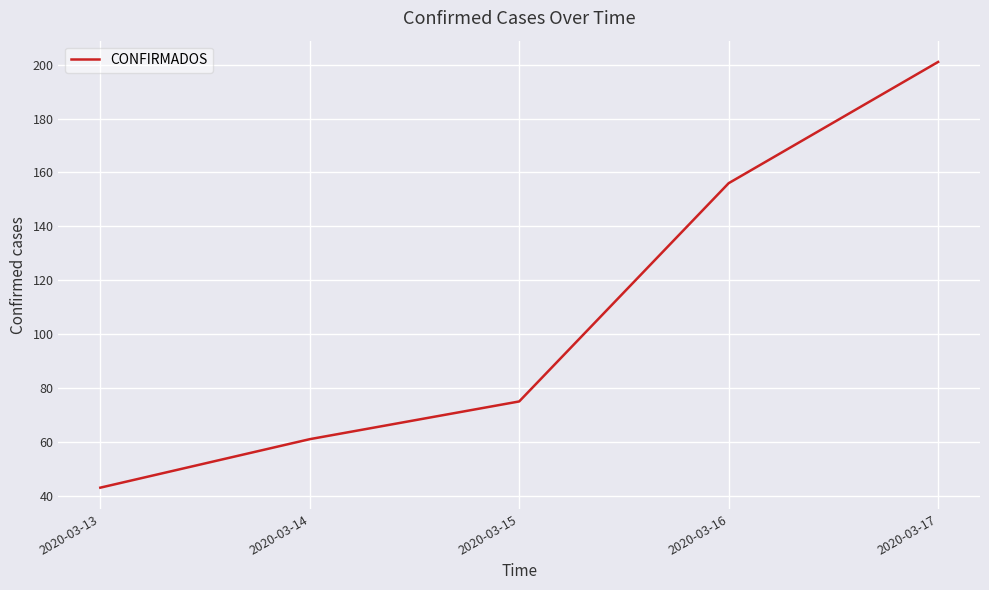

What is the approximate value at 2020-03-16?

156